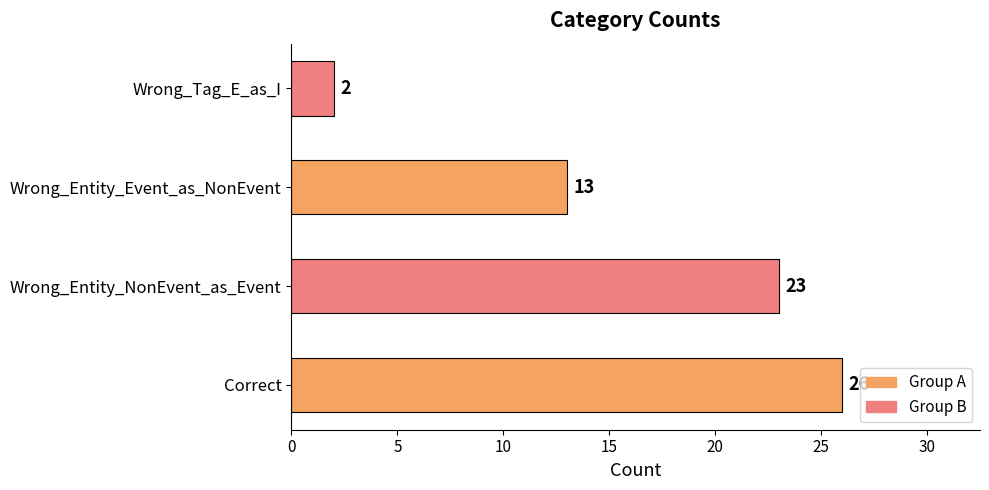

What is the sum of the values at Wrong_Entity_NonEvent_as_Event and Correct?

49